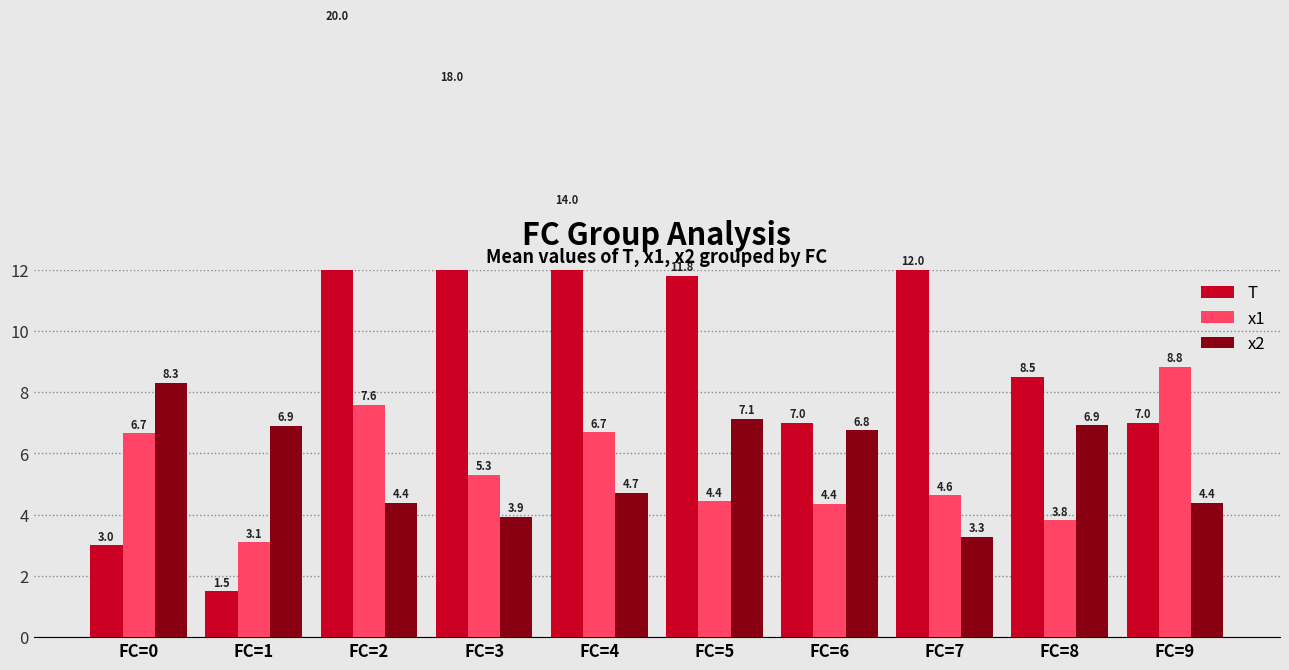

Which series changed the most between FC=3 and FC=4?

T